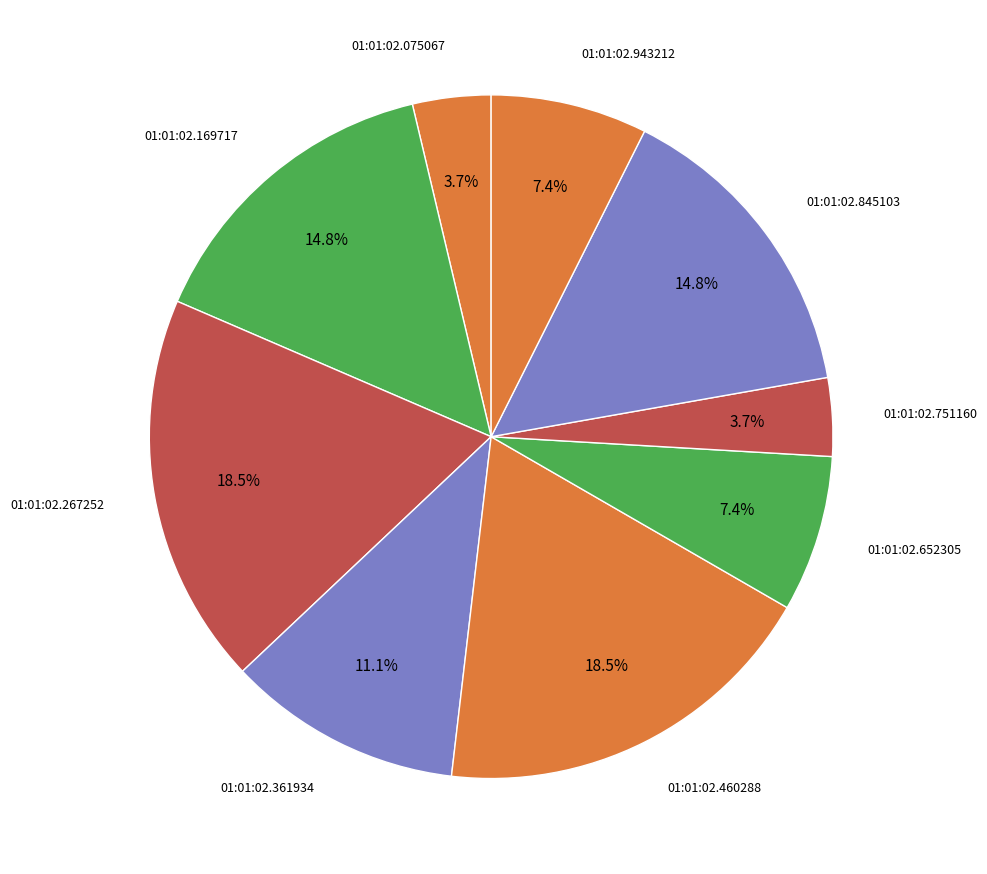

Which slice is the smallest?

01:01:02.075067